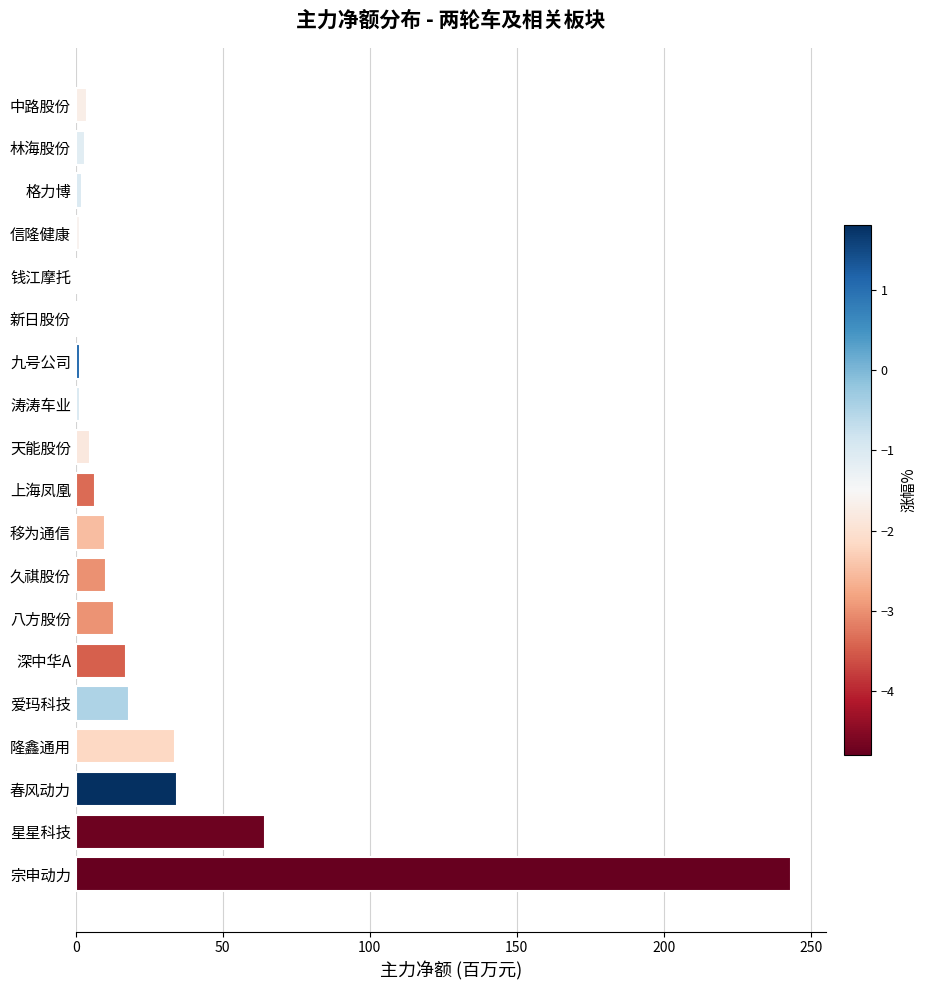

True or false: the data shows 64.2 at 星星科技.

True